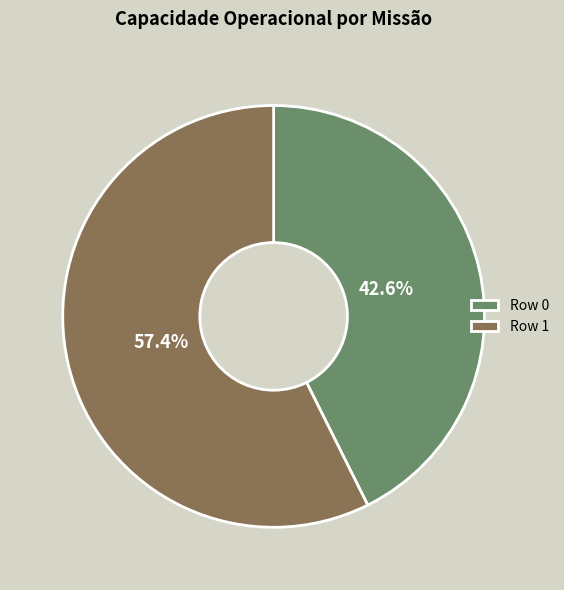

What is the largest slice in the pie chart?

Row 1